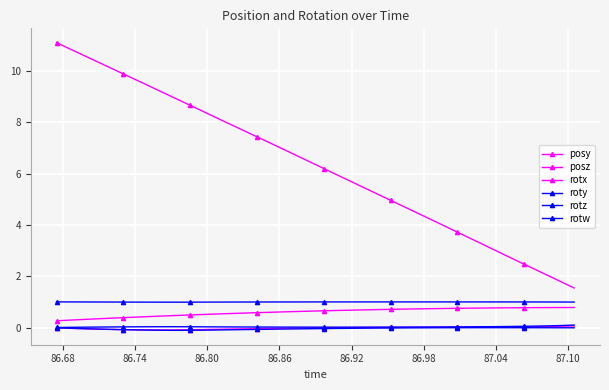

Reading left to right, what are all the values shown in this chart?

posy: 0.3	0.3	0.3	0.4	0.4	0.4	0.4	0.5	0.5	0.5	0.5	0.6	0.6	0.6	0.6	0.6	0.7	0.7	0.7	0.7	0.7	0.7	0.7	0.7	0.8	0.8	0.8	0.8	0.8	0.8	0.8	0.8
posz: 11.1	10.8	10.5	10.2	9.9	9.6	9.3	9.0	8.7	8.4	8.0	7.7	7.4	7.1	6.8	6.5	6.2	5.9	5.6	5.3	5.0	4.6	4.3	4.0	3.7	3.4	3.1	2.8	2.5	2.2	1.8	1.5
rotx: -0.0	-0.0	-0.1	-0.1	-0.1	-0.1	-0.1	-0.1	-0.1	-0.1	-0.1	-0.1	-0.0	-0.0	-0.0	-0.0	-0.0	-0.0	0.0	0.0	0.0	0.0	0.0	0.0	0.0	0.0	0.0	0.0	0.0	0.0	0.0	0.1
roty: 0.0	0.0	0.0	0.0	0.0	0.0	0.0	0.0	0.0	0.0	0.0	0.0	0.0	0.0	0.0	0.0	0.0	0.0	0.0	0.0	0.0	0.0	0.0	0.0	0.0	0.0	0.0	0.0	0.1	0.1	0.1	0.1
rotz: -0.0	-0.0	-0.0	-0.1	-0.1	-0.1	-0.1	-0.1	-0.1	-0.1	-0.1	-0.1	-0.1	-0.1	-0.1	-0.0	-0.0	-0.0	-0.0	-0.0	-0.0	-0.0	-0.0	-0.0	-0.0	-0.0	-0.0	-0.0	-0.0	-0.0	-0.0	-0.0
rotw: 1.0	1.0	1.0	1.0	1.0	1.0	1.0	1.0	1.0	1.0	1.0	1.0	1.0	1.0	1.0	1.0	1.0	1.0	1.0	1.0	1.0	1.0	1.0	1.0	1.0	1.0	1.0	1.0	1.0	1.0	1.0	1.0